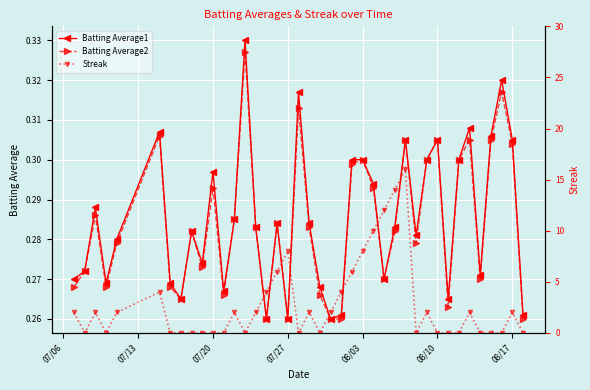

What is the average value of the Streak series?

2.8